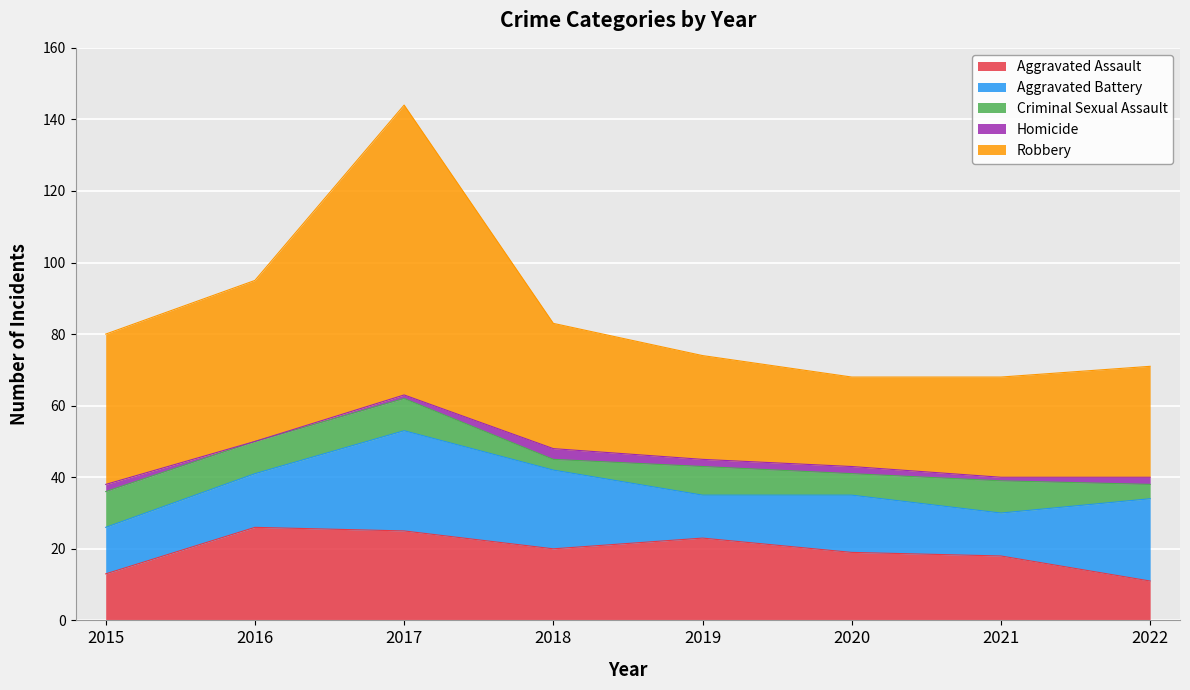

What is the total value across all series at 2016?

95